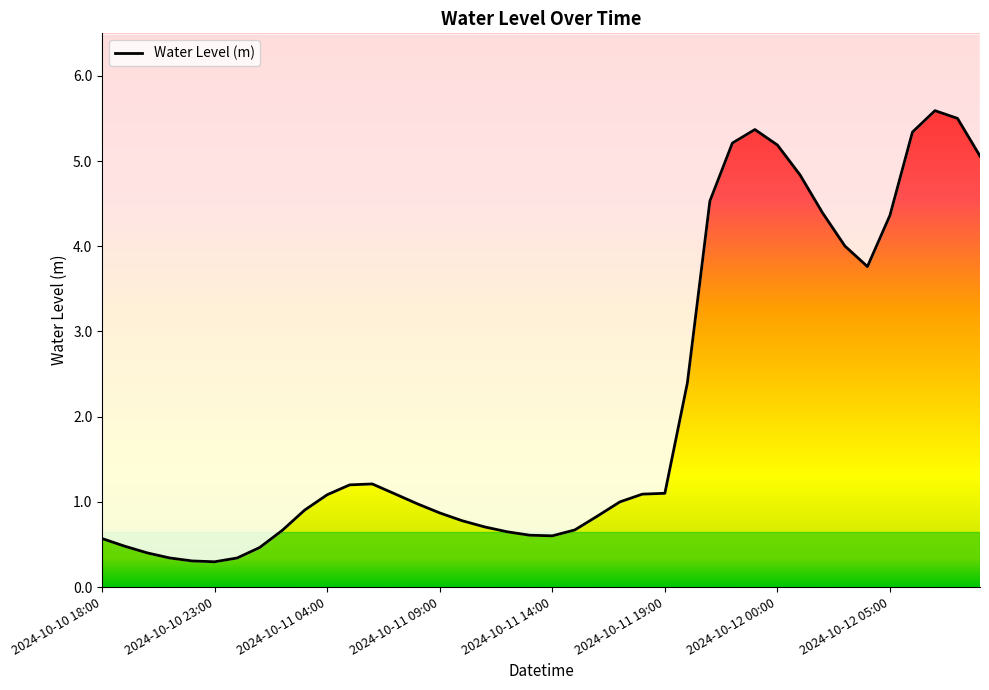

How many lines are shown in the chart?

1